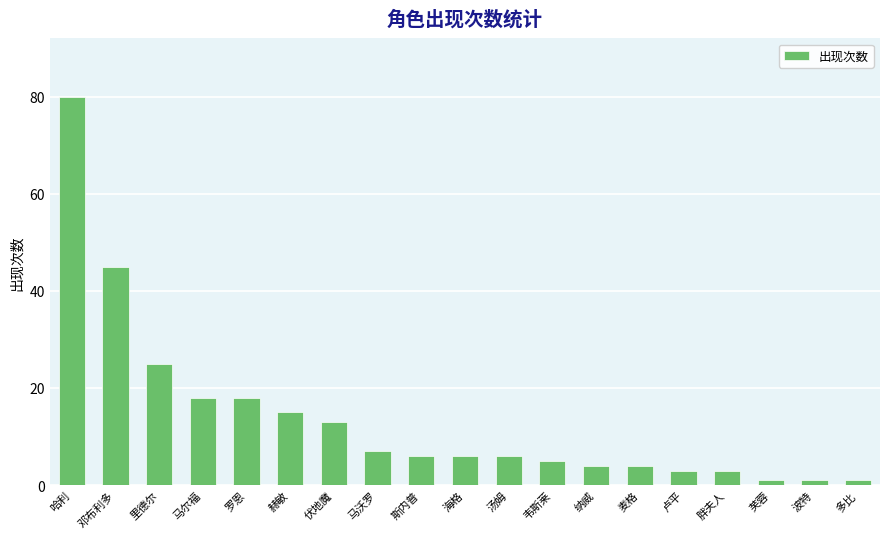

Which label corresponds to the largest value in the chart?

哈利